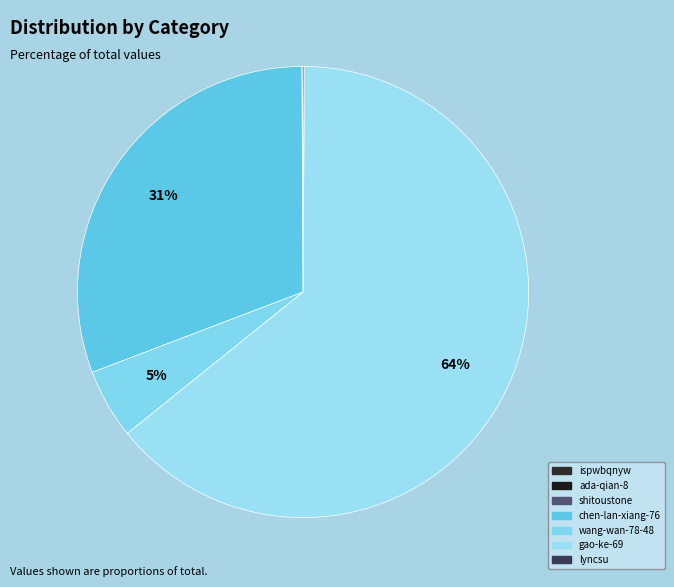

Is it true that ispwbqnyw is 5% of the pie?

False